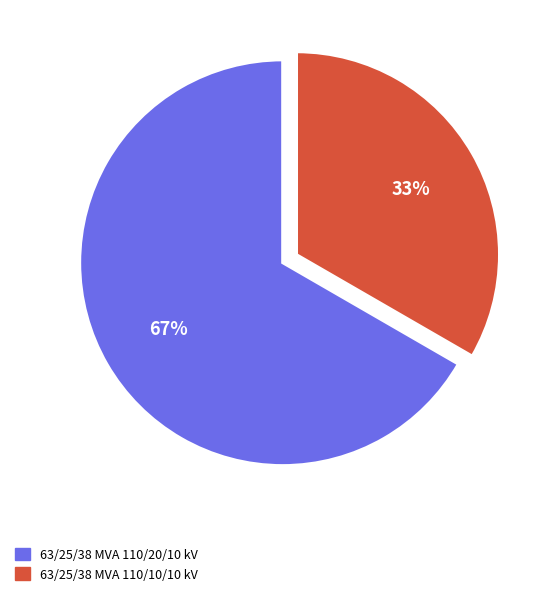

Which category has the smallest portion of the pie?

63/25/38 MVA 110/10/10 kV